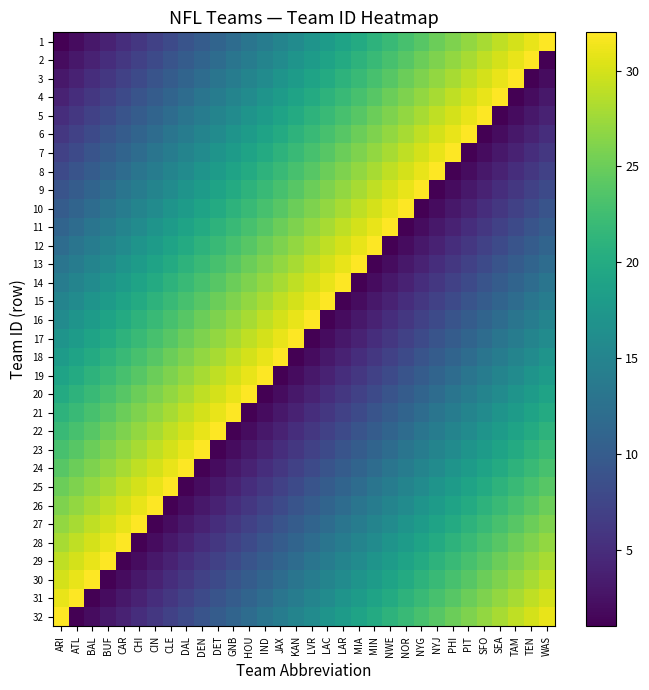

Which series has the widest spread of values?

1